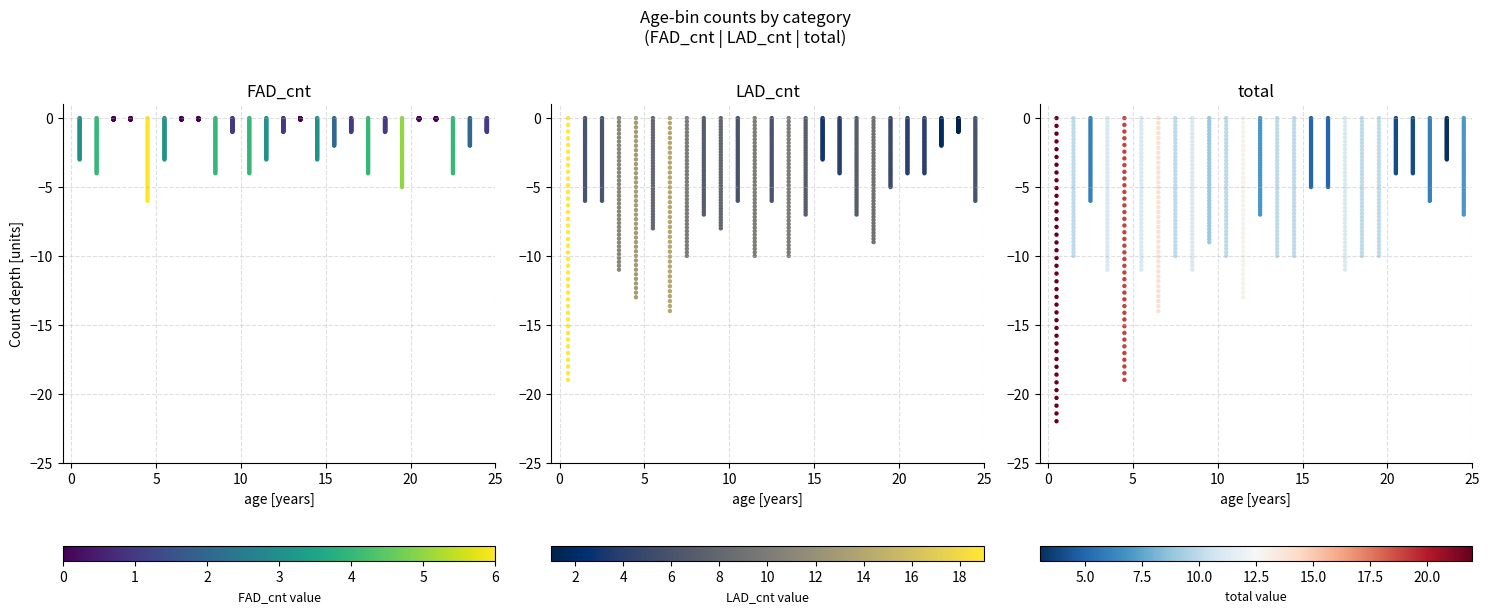

Which series has the largest range (max minus min)?

total